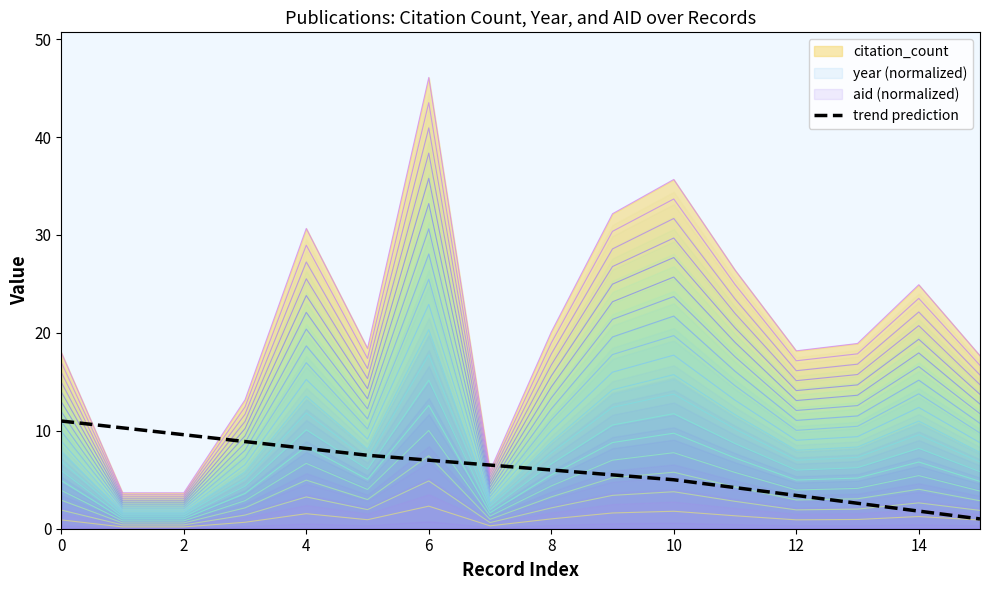

After their last crossing, which series has the higher values: trend prediction or citation_count?

citation_count